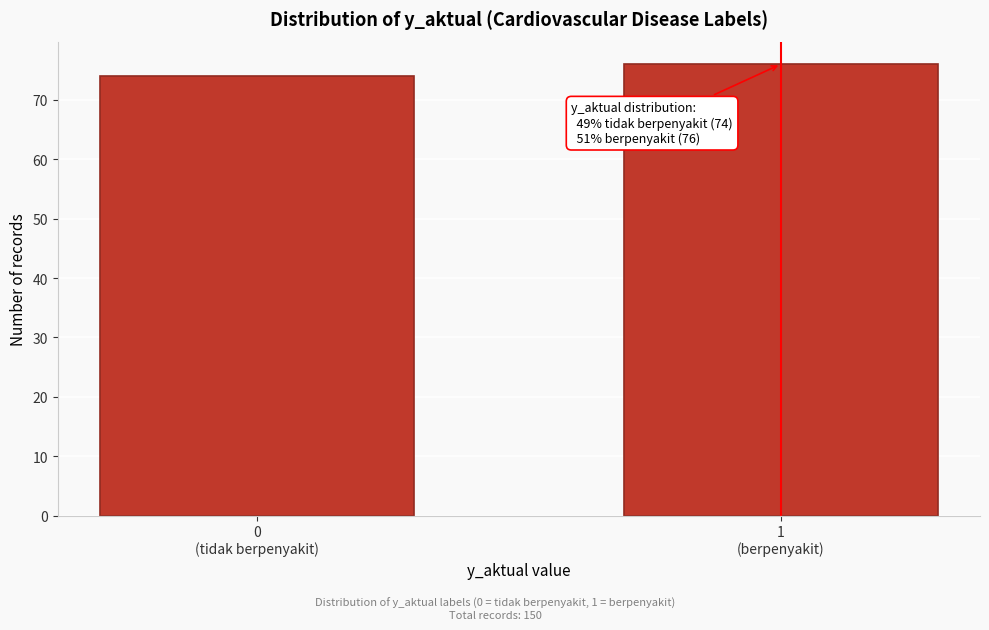

Reading left to right, extract all data points from this chart.

74	76